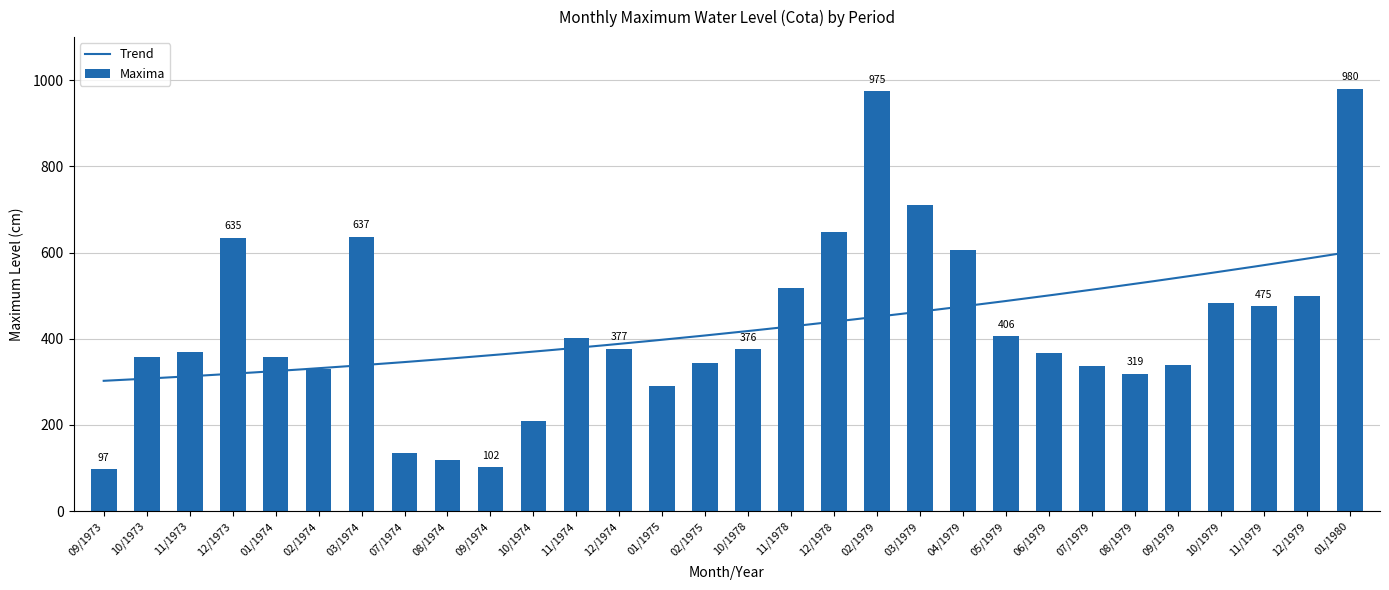

The chart shows a value of 635 at 12/1973. True or false?

True